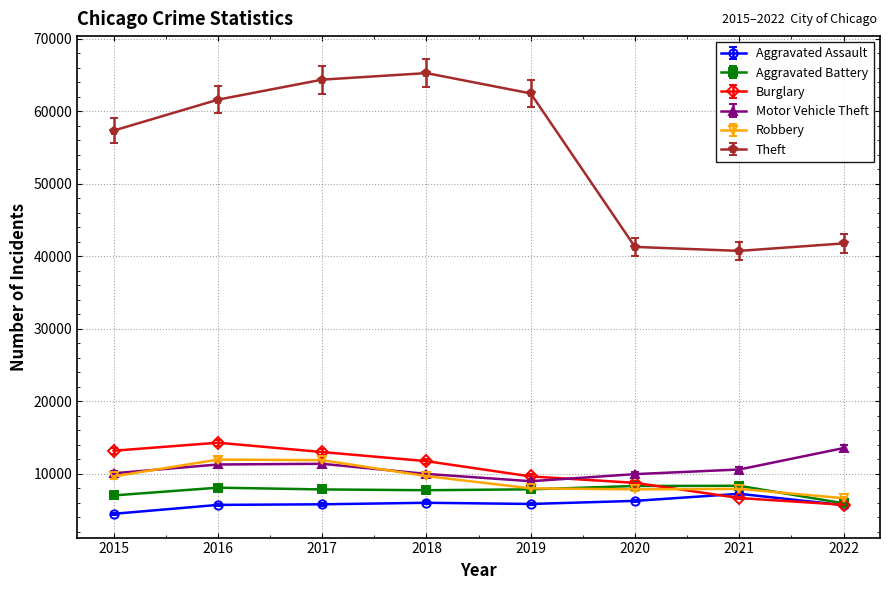

How many values in the Robbery series are below 9638?

4